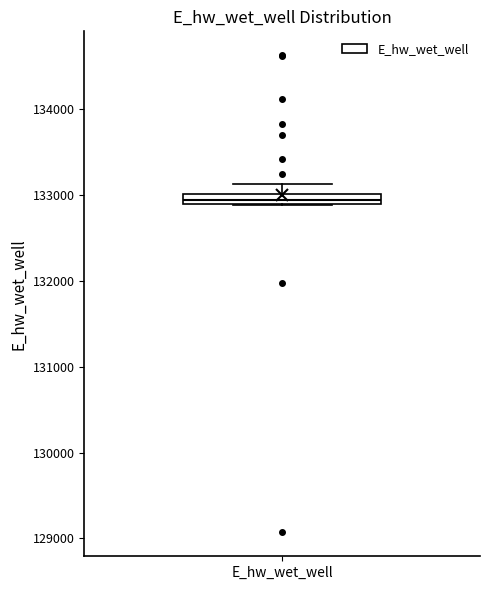

Where is the lower edge of the box for E_hw_wet_well on the y-axis? The values are not printed on the chart, so give them approximately, as read against the axis.

132900